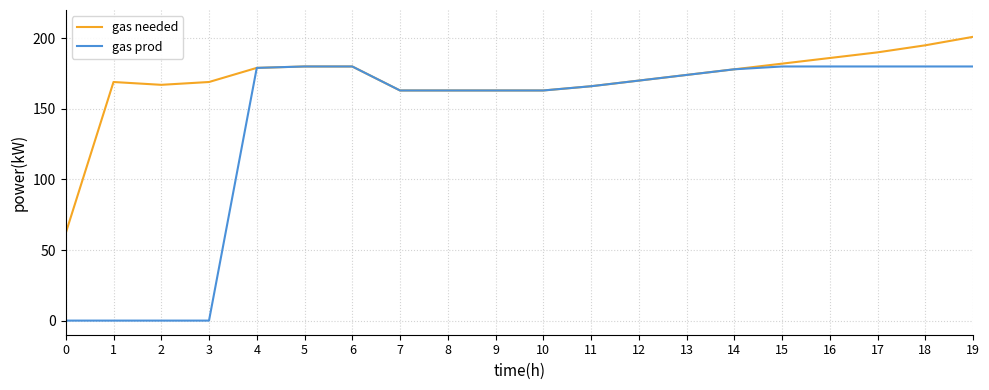

The gas needed series shows 174 at 13. True or false?

True